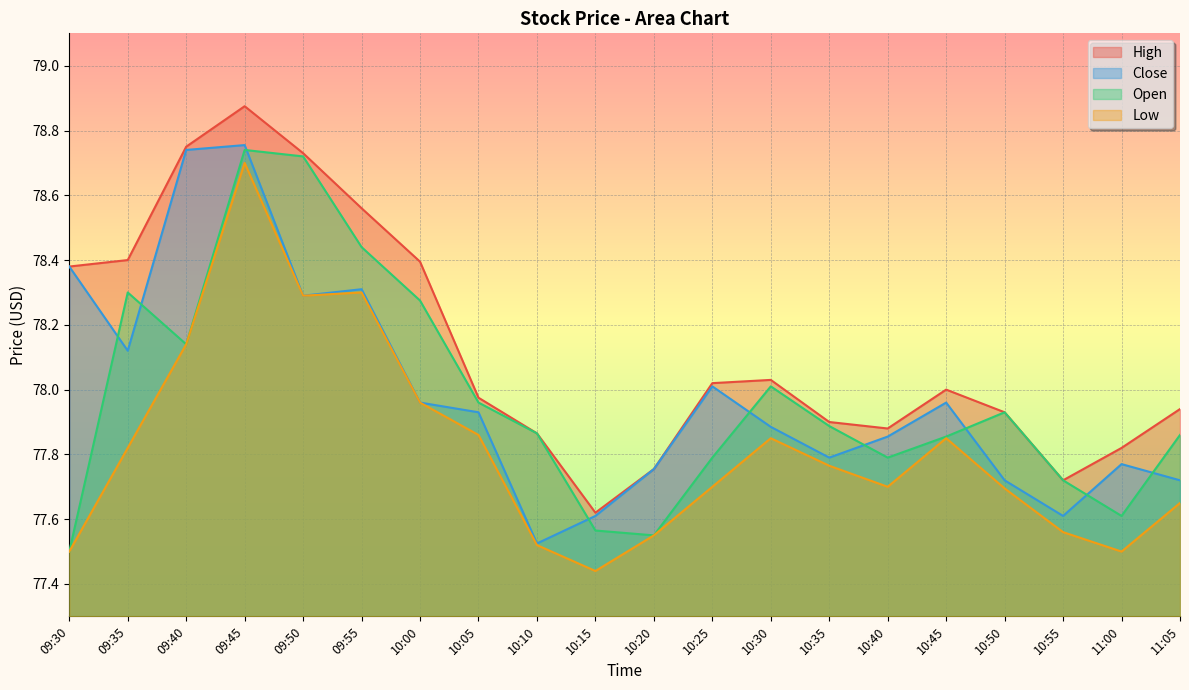

At 09:45, list the series in order from smallest to largest.

Low, Open, Close, High